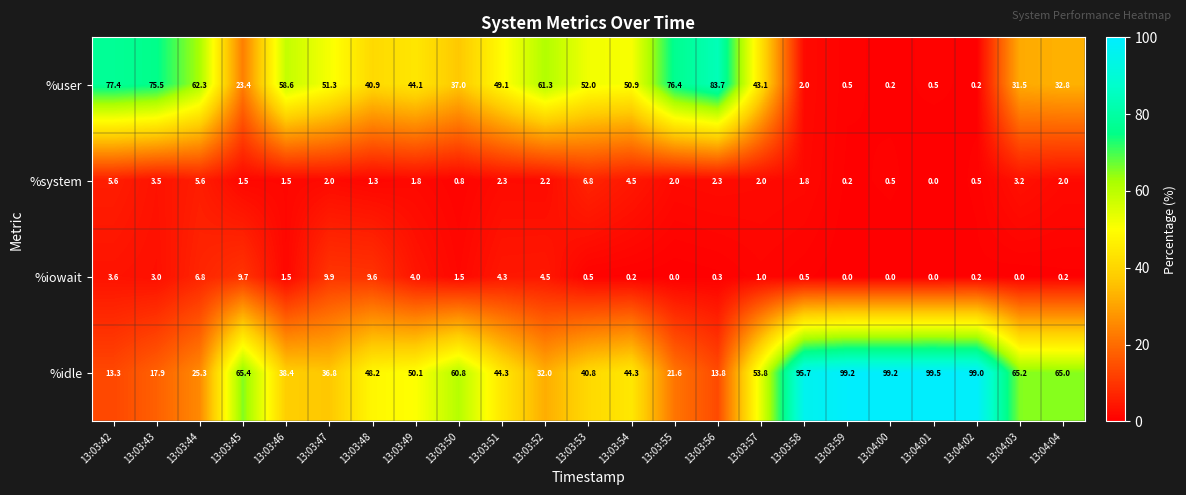

The value of %idle at 13:03:45 is 42.0. True or false?

False